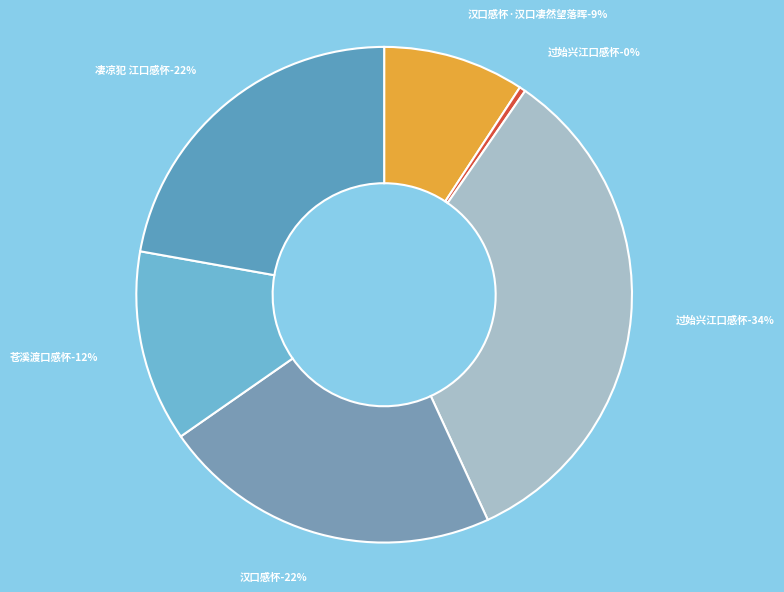

To the nearest percent, what is the difference between the largest and smallest slice percentages?

33%